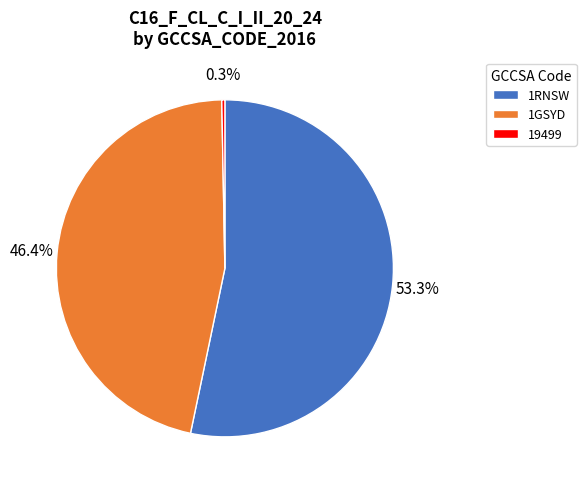

True or false: 19499 accounts for 13% of the total.

False